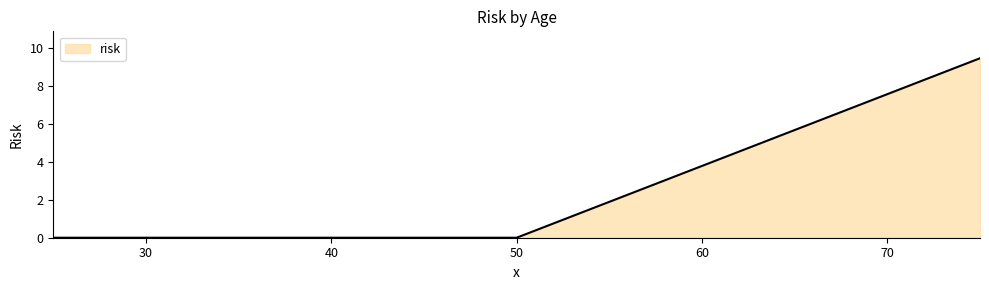

What is the maximum value shown in the chart?

9.5